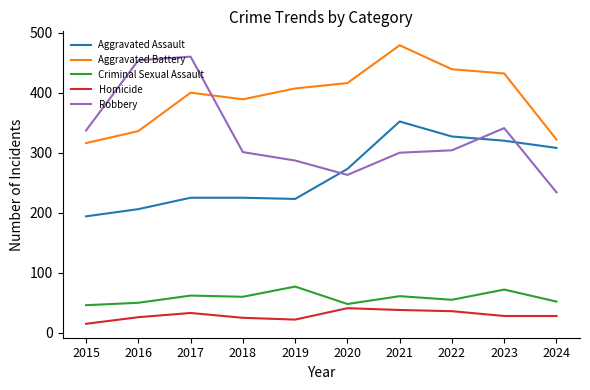

Is the value of Homicide at 2016 greater than the value of Aggravated Battery at 2015?

No